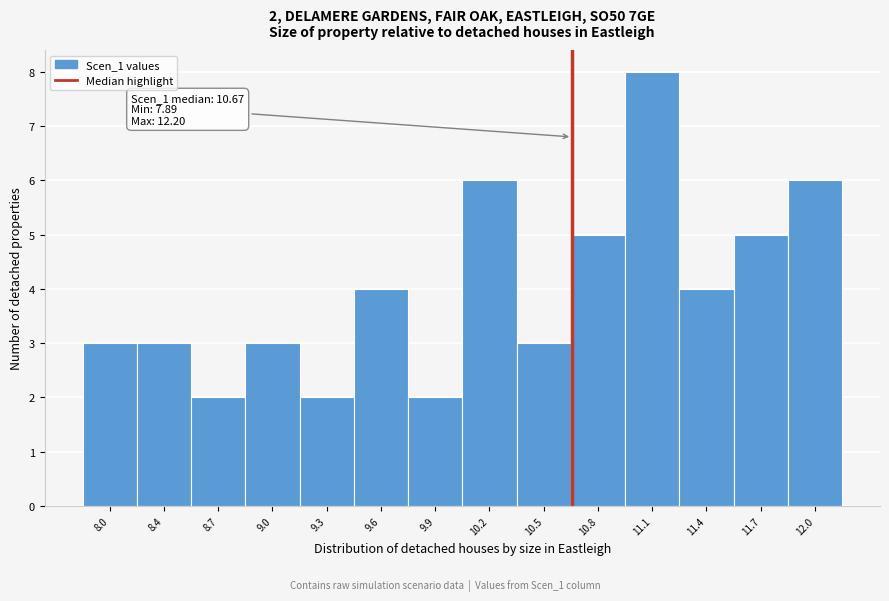

Which range on the x-axis has the tallest bar?

10.95 to 11.30